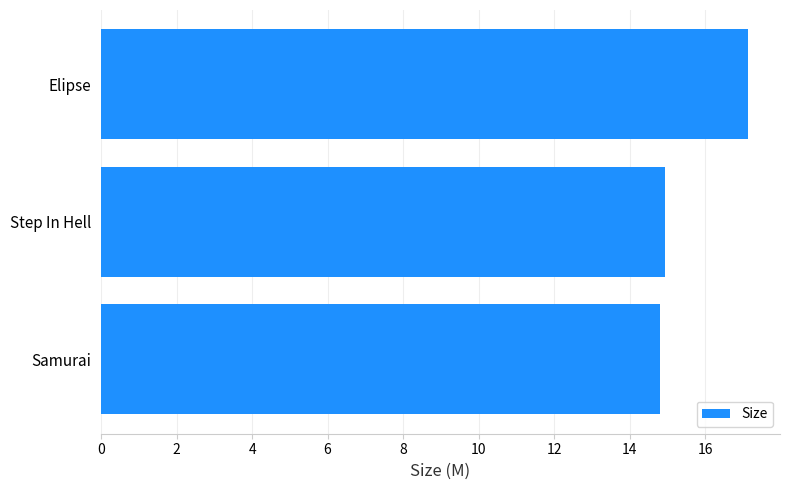

How many series are shown in this chart?

1